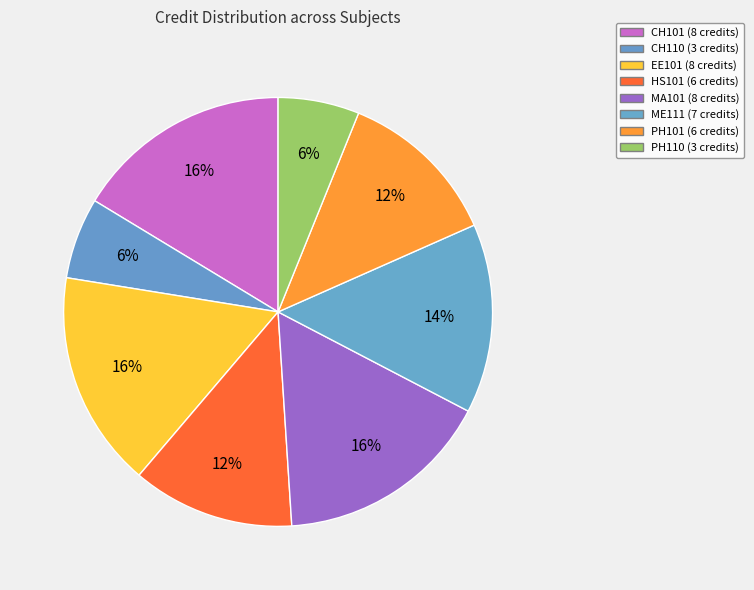

Which has a higher value, EE101 or PH110?

EE101